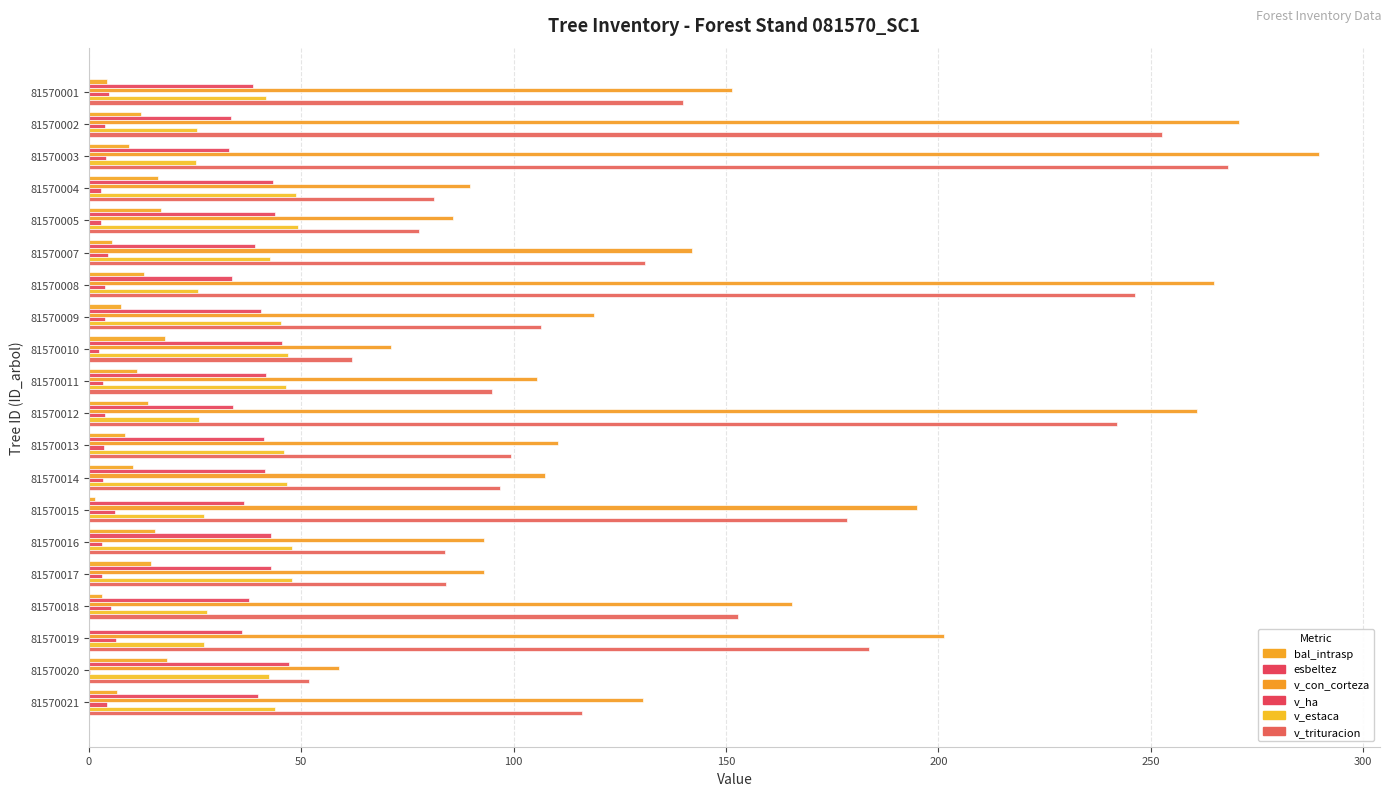

Reading left to right, extract all data points from this chart.

bal_intrasp: 4.2	12.2	9.5	16.3	17.1	5.4	13.0	7.6	17.8	11.3	13.9	8.6	10.4	1.5	15.5	14.7	3.0	0.0	18.4	6.6
esbeltez: 38.5	33.5	33.0	43.3	43.8	39.1	33.7	40.6	45.4	41.8	33.8	41.3	41.6	36.4	43.0	43.0	37.8	36.1	47.0	39.8
v_con_corteza: 151.5	270.8	289.5	89.8	85.8	142.0	264.8	119.0	71.2	105.5	260.9	110.5	107.4	194.9	92.9	93.0	165.6	201.4	58.8	130.3
v_ha: 4.8	3.8	4.1	2.9	2.7	4.5	3.8	3.8	2.3	3.4	3.7	3.5	3.4	6.2	3.0	3.0	5.3	6.4	0.2	4.2
v_estaca: 41.8	25.3	25.3	48.9	49.2	42.7	25.7	45.2	46.8	46.4	25.8	45.9	46.7	27.1	47.8	47.8	27.9	27.2	42.3	43.8
v_trituracion: 140.0	252.6	268.2	81.3	77.6	130.9	246.2	106.4	61.8	94.9	242.1	99.3	96.8	178.4	83.9	84.0	152.8	183.8	51.8	116.2